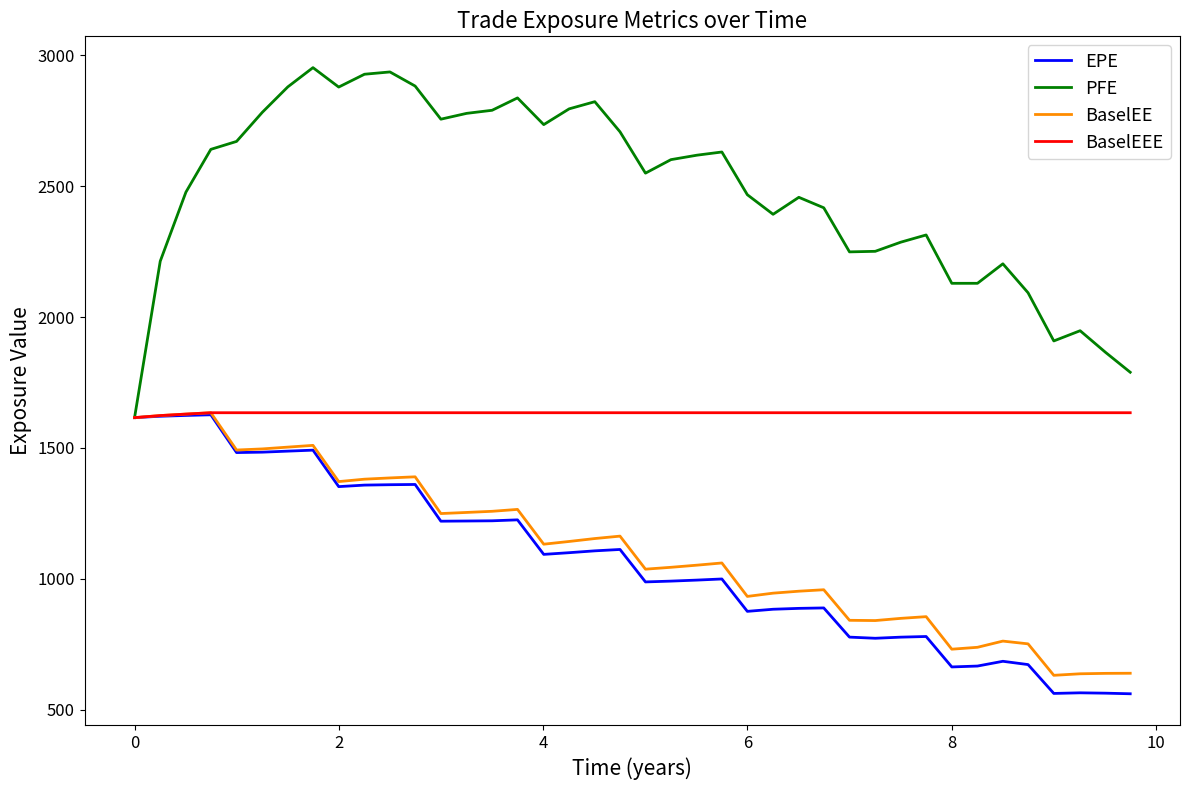

Which series has the widest spread of values?

PFE